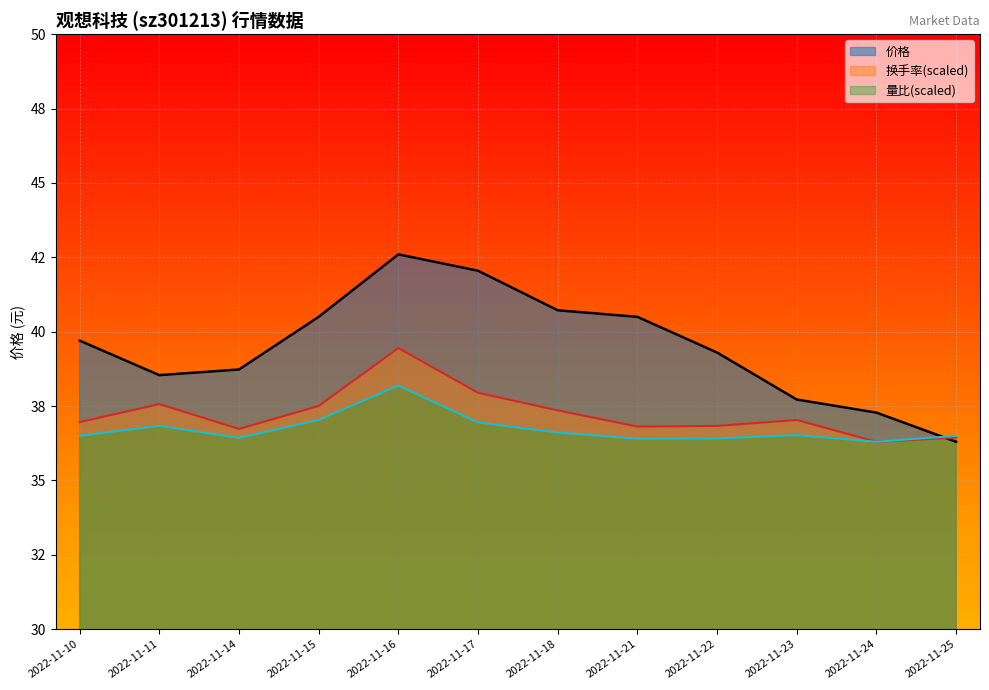

Reading left to right, extract all data points from this chart.

价格: 2022-11-10=39.7	2022-11-11=38.5	2022-11-14=38.7	2022-11-15=40.5	2022-11-16=42.6	2022-11-17=42.0	2022-11-18=40.7	2022-11-21=40.5	2022-11-22=39.3	2022-11-23=37.7	2022-11-24=37.3	2022-11-25=36.3
换手率: 2022-11-10=37.0	2022-11-11=37.6	2022-11-14=36.7	2022-11-15=37.5	2022-11-16=39.5	2022-11-17=37.9	2022-11-18=37.4	2022-11-21=36.8	2022-11-22=36.8	2022-11-23=37.0	2022-11-24=36.3	2022-11-25=36.4
量比: 2022-11-10=36.5	2022-11-11=36.8	2022-11-14=36.4	2022-11-15=37.0	2022-11-16=38.2	2022-11-17=37.0	2022-11-18=36.6	2022-11-21=36.4	2022-11-22=36.4	2022-11-23=36.5	2022-11-24=36.3	2022-11-25=36.5